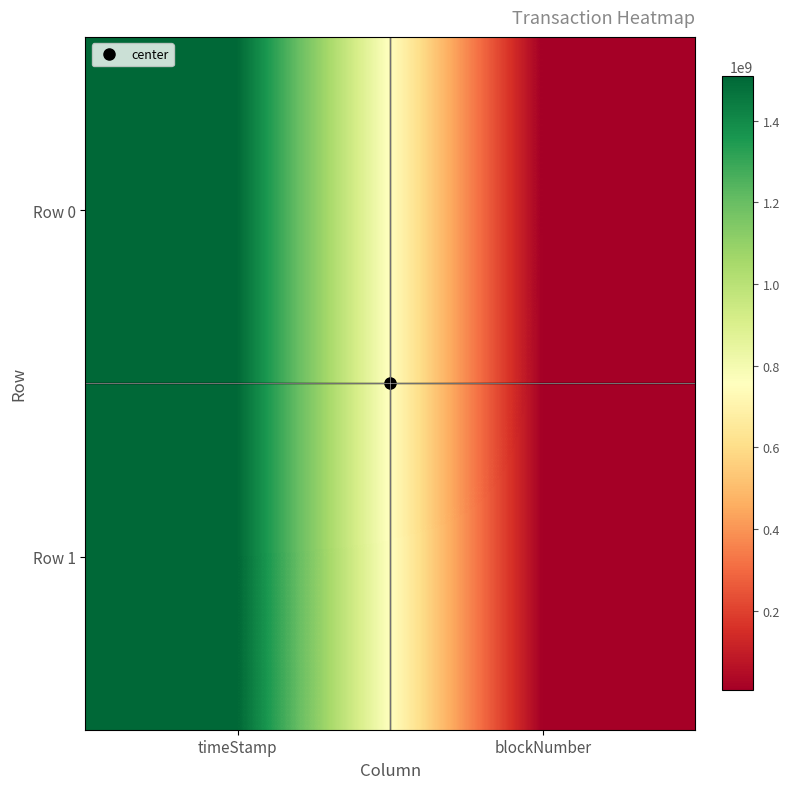

Which has a higher value, timeStamp or blockNumber?

timeStamp